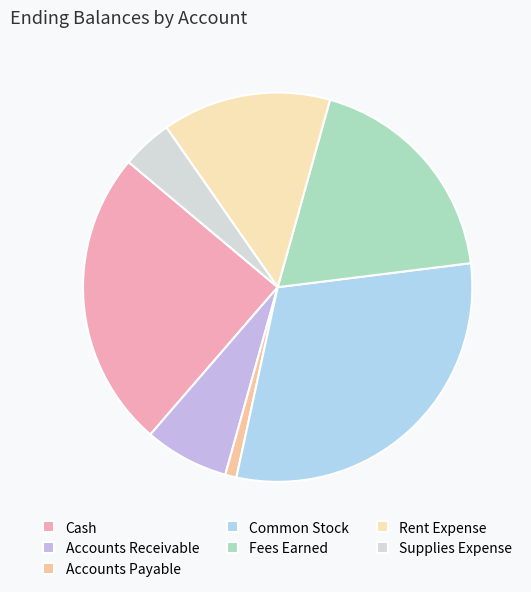

What percentage is the Cash slice, to the nearest percent?

25%